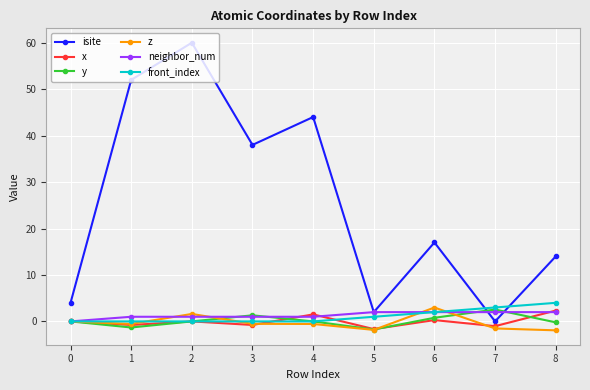

Which series has the largest range (max minus min)?

isite